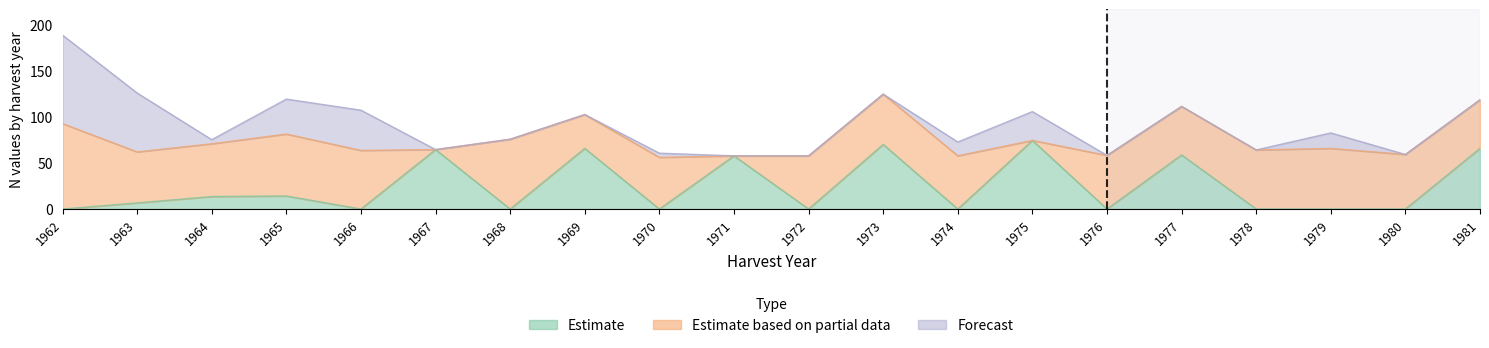

After their last crossing, which series has the higher values: Estimate or Forecast?

Estimate